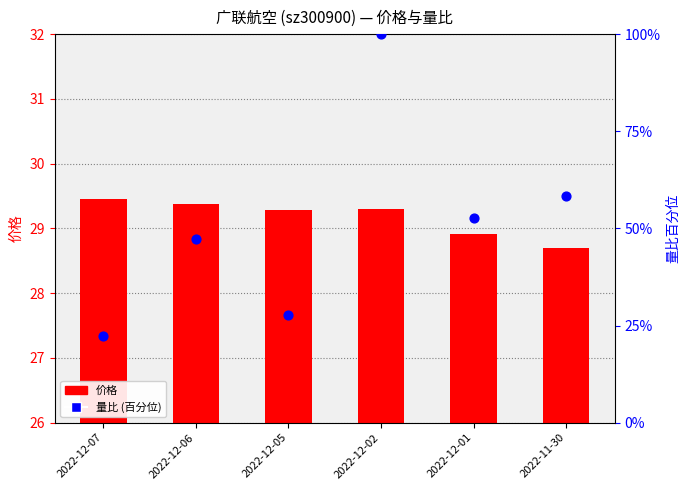

Which series has the widest spread of Y values?

量比 (百分位)